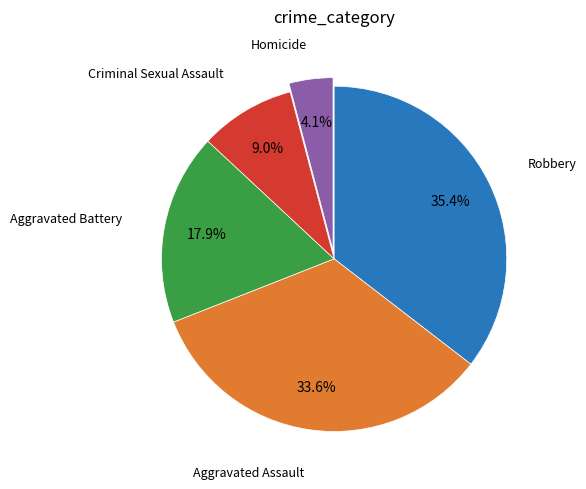

Is there any slice that represents more than half of the pie?

No